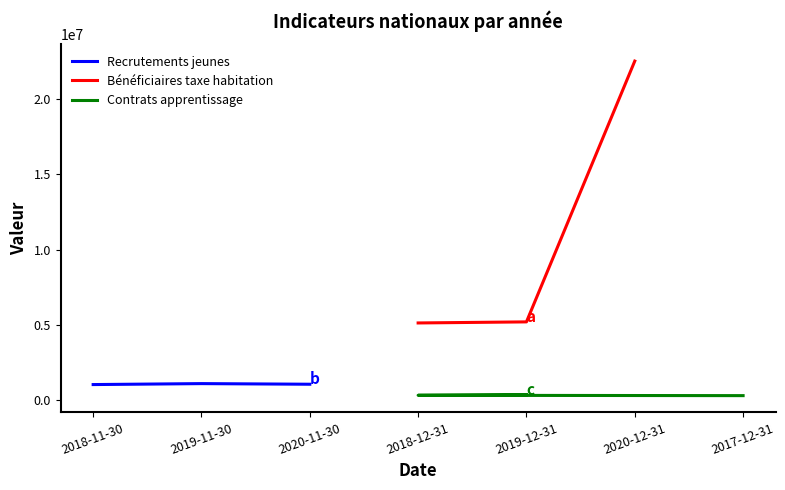

True or false: Recrutements jeunes has a value of 1431061 at 2020-11-30.

False